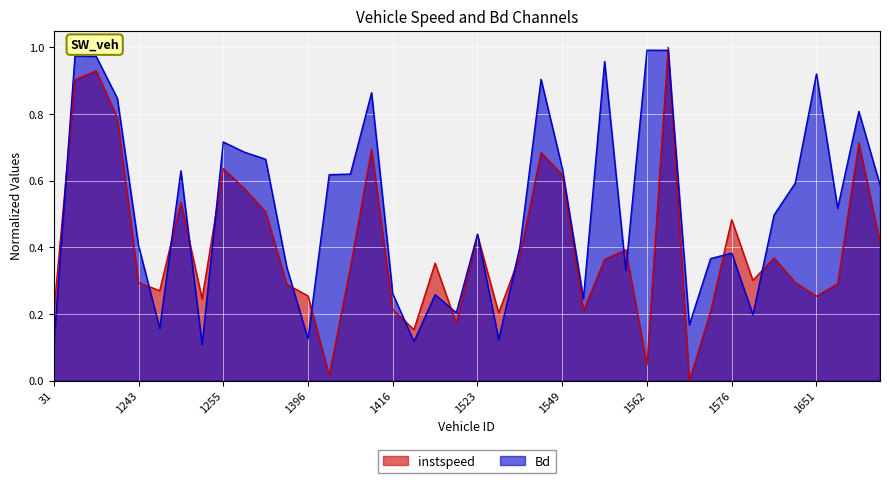

What is the value of the instspeed point at the 6th from the left?

0.3